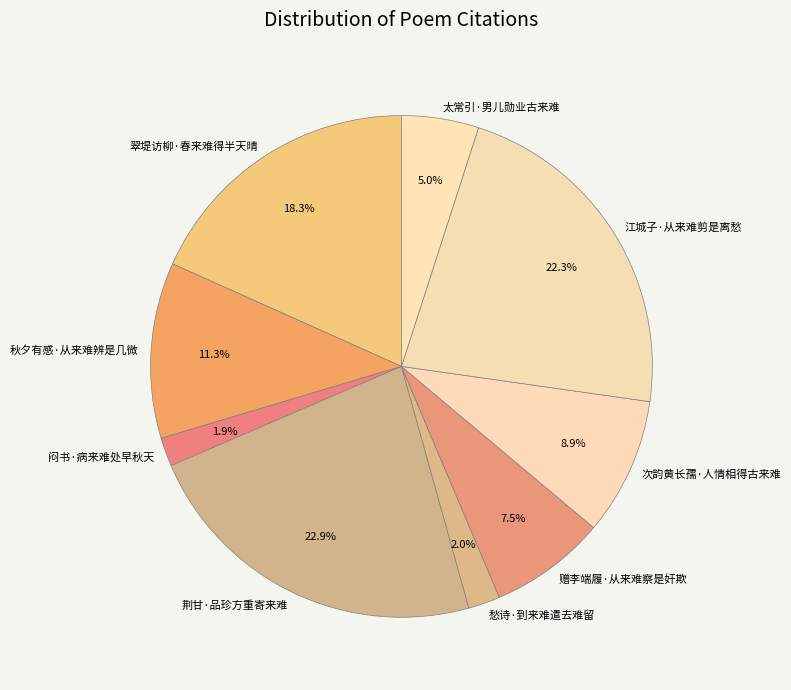

Which slice is the largest?

荆甘·品珍方重寄来难